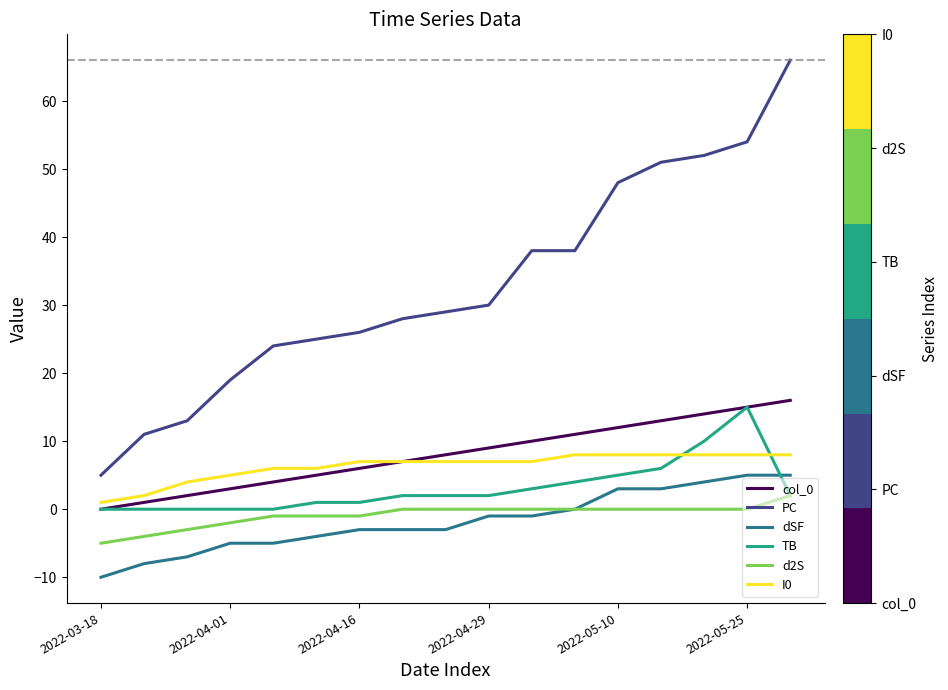

True or false: PC and TB intersect in this chart.

False